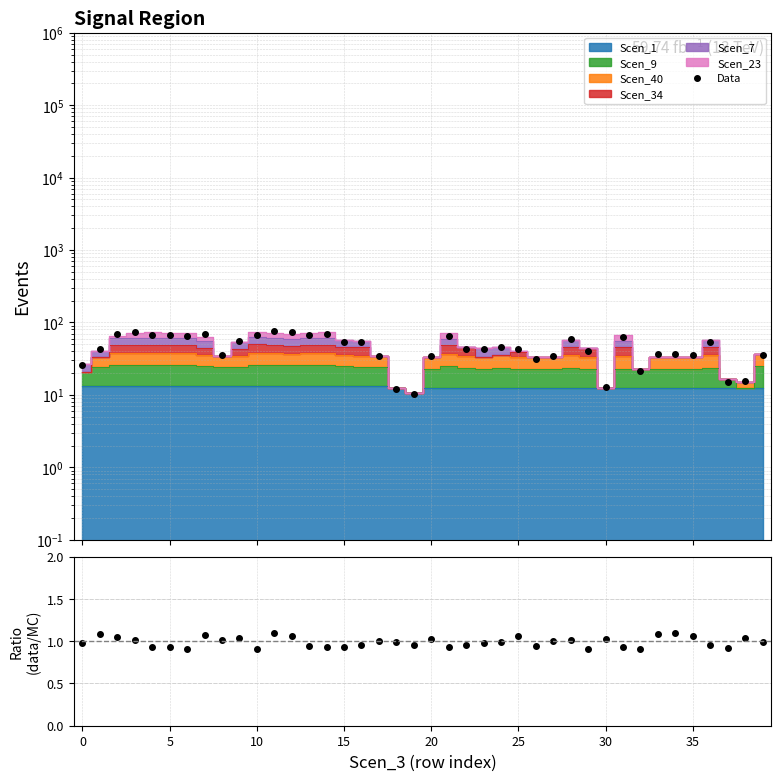

What is the maximum value for Data?

77.5